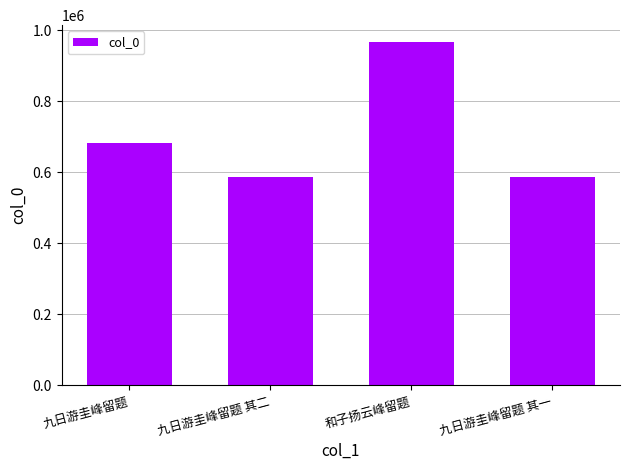

The chart shows a value of 586151 at 九日游圭峰留题 其二. True or false?

True